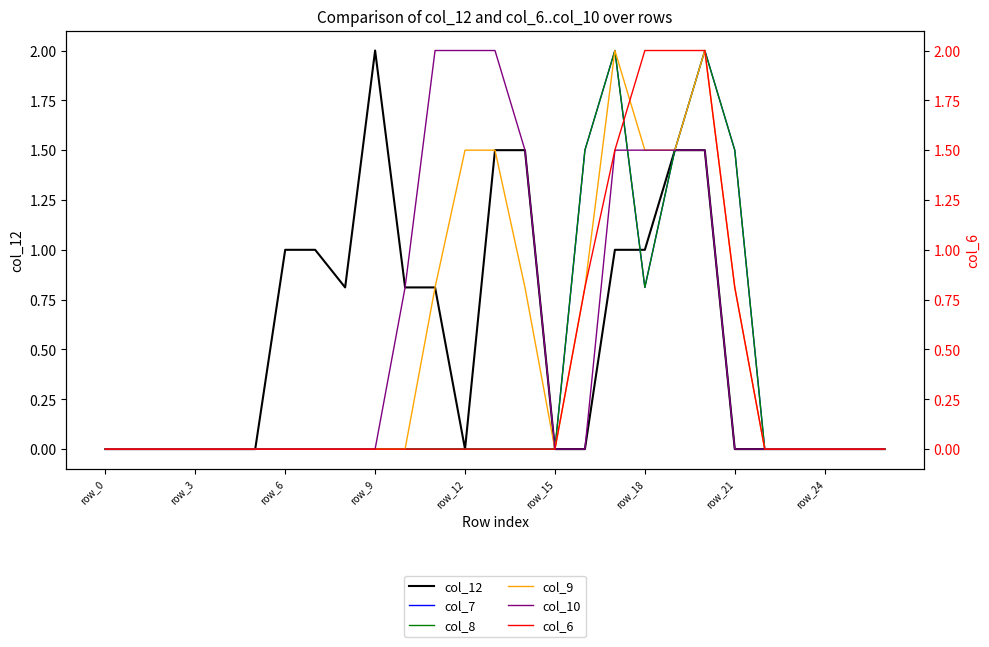

Rank the series by their maximum value, from lowest to highest.

col_12, col_7, col_8, col_9, col_10, col_6